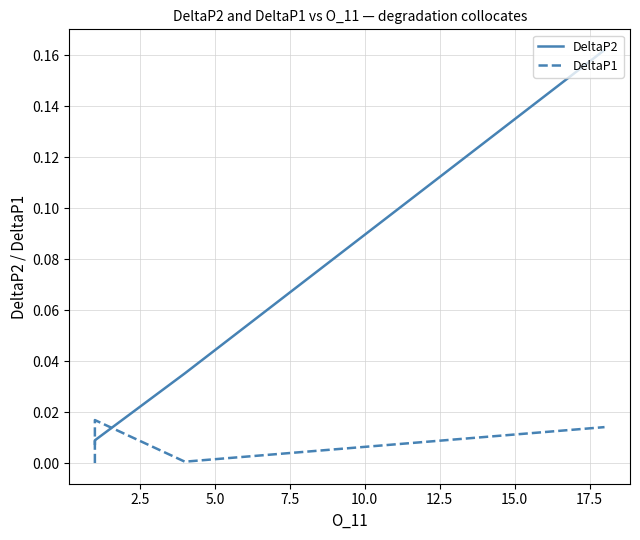

At how many categories does at least one series exceed 0?

18